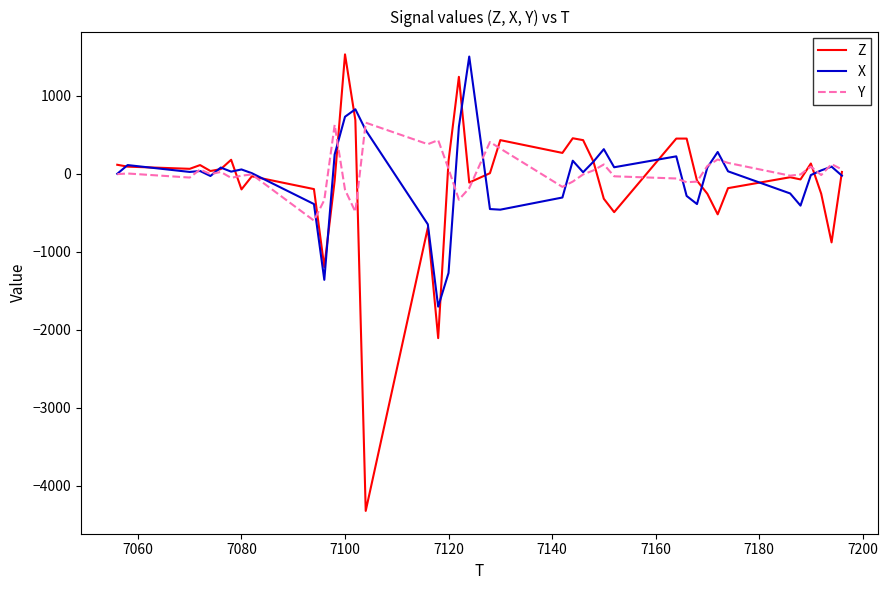

What is the lowest value of the X series?

-1704